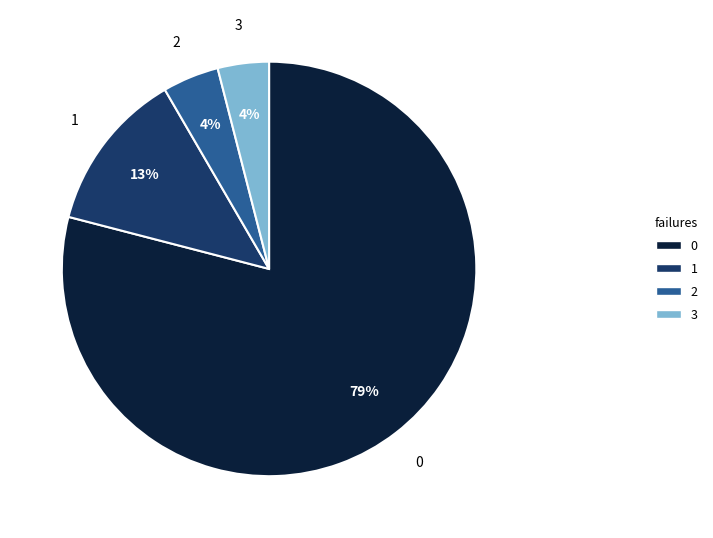

To the nearest percent, what is the average slice percentage?

25%